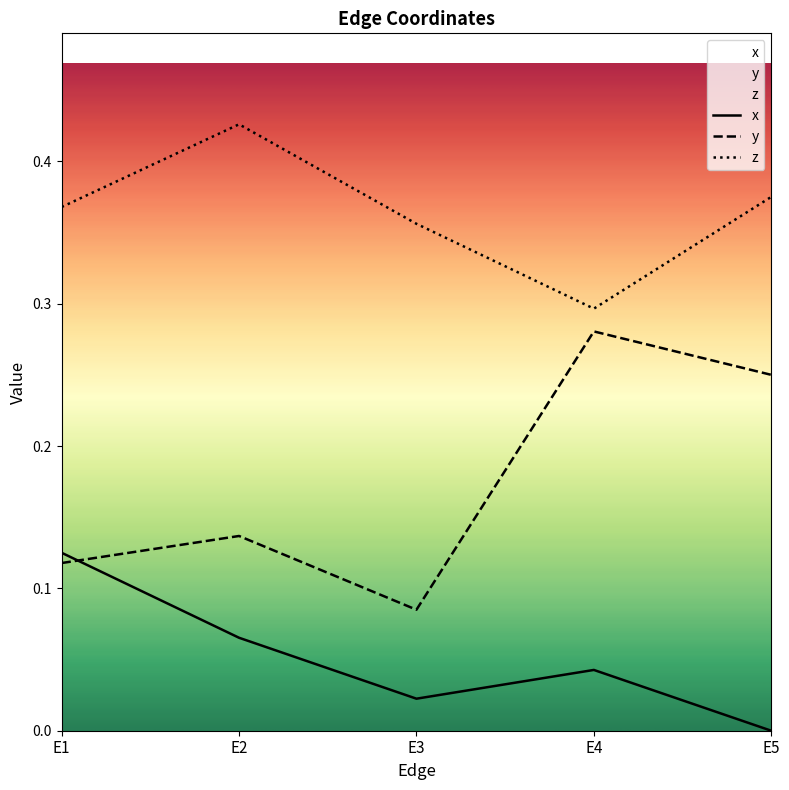

Which series has the largest total across all categories?

z